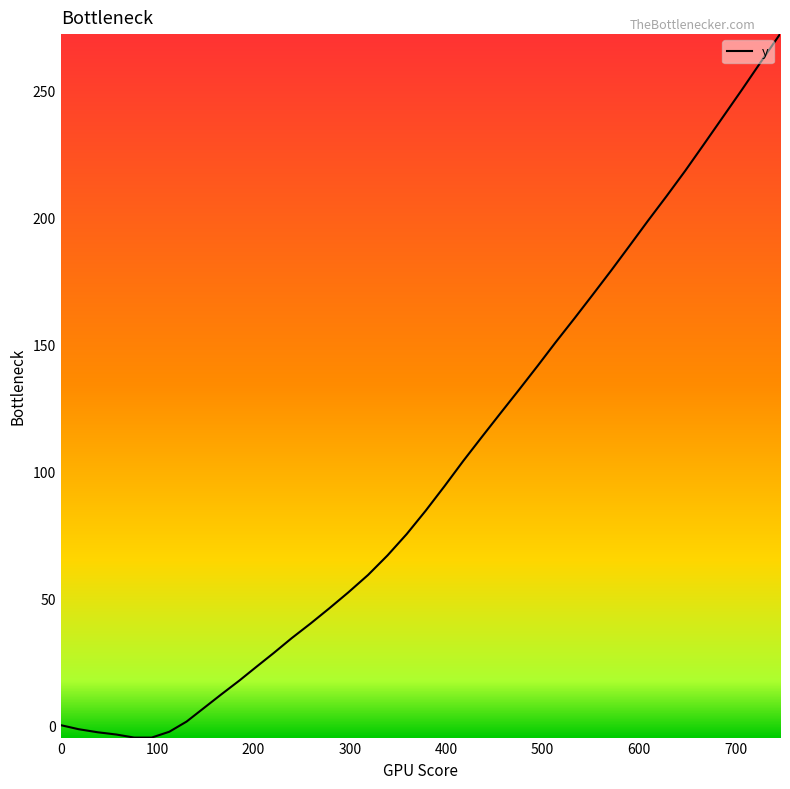

What is the difference between the second highest and second lowest values?

265.7